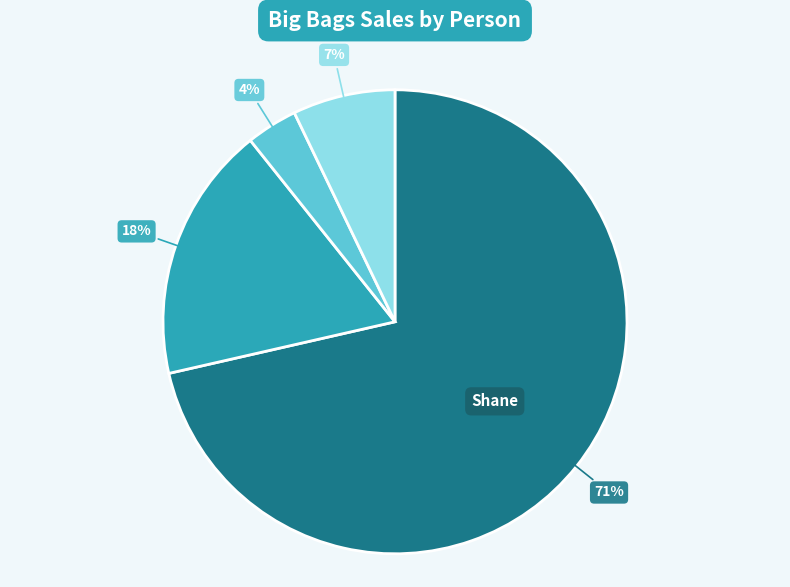

To the nearest percent, what is the average slice percentage?

25%